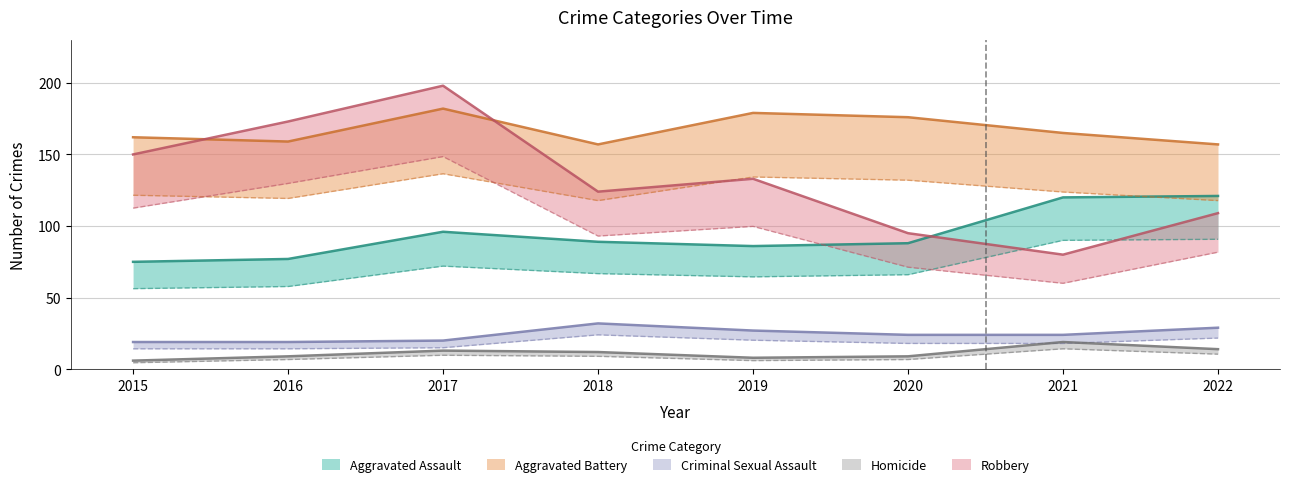

True or false: Aggravated Battery and Criminal Sexual Assault cross at least once.

False